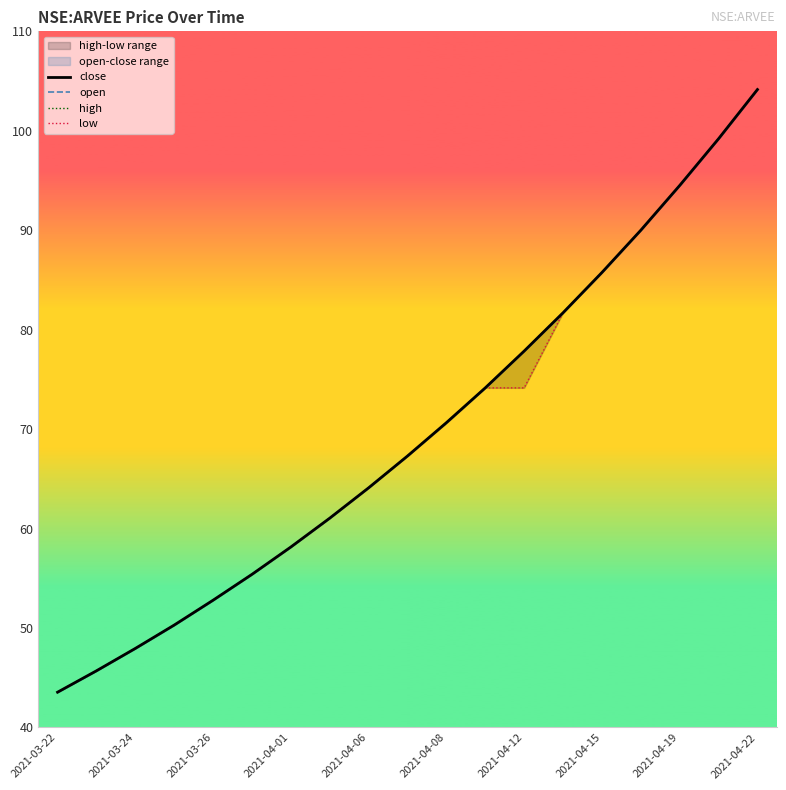

How many values in the high series are below 67?

9